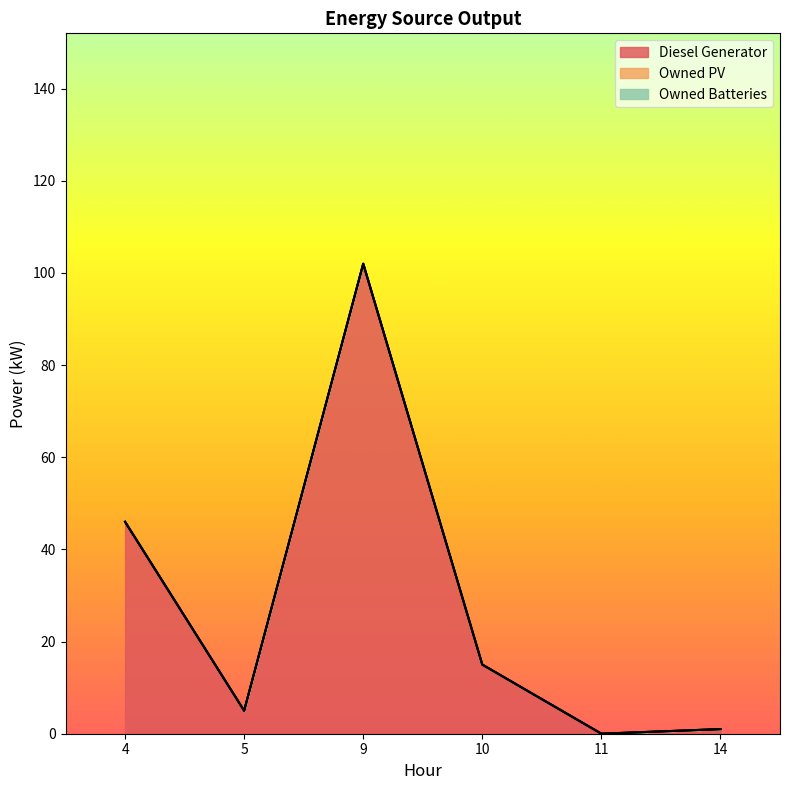

At which category does the chart reach its minimum across all series?

11